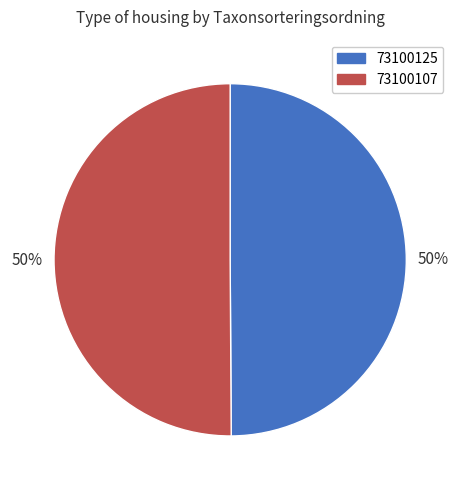

To the nearest percent, what is the average slice percentage?

50%